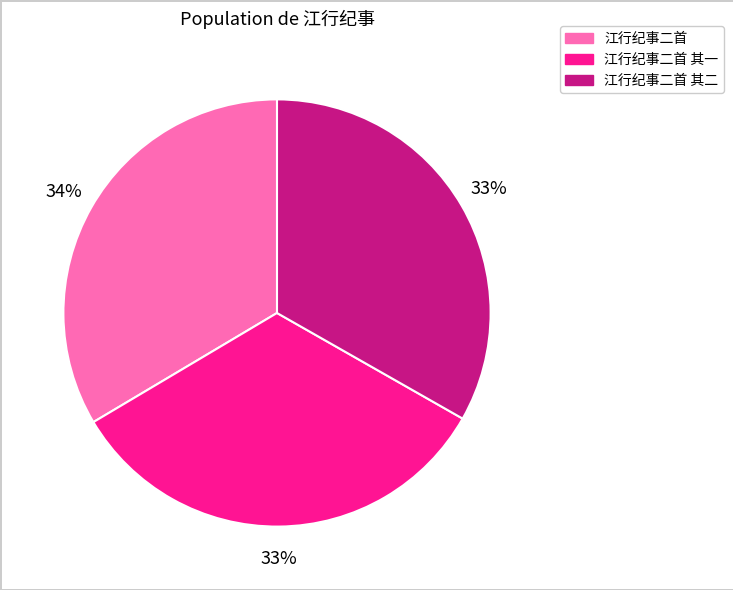

To the nearest percent, what is the average slice percentage?

33%